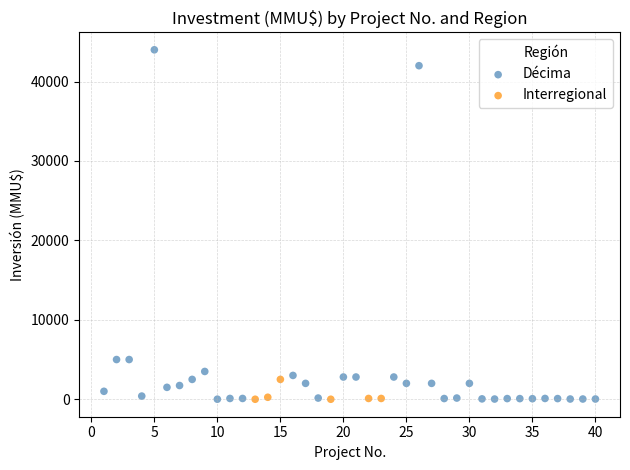

Which series contains the highest Y value?

Décima